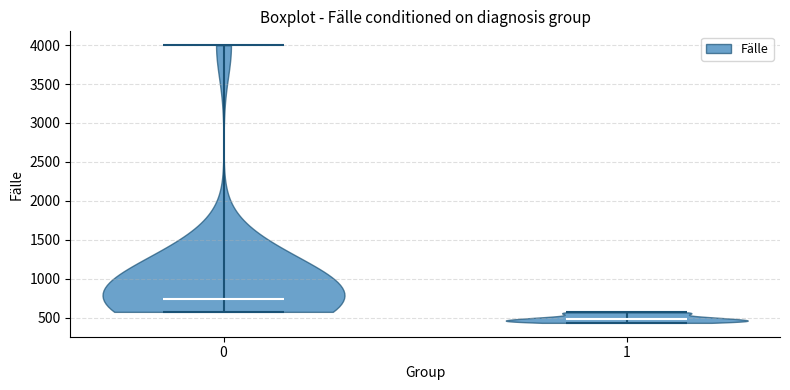

Where does the median line of the violin at x = 1 sit on the y-axis? The values are not printed on the chart, so give them approximately, as read against the axis.

500